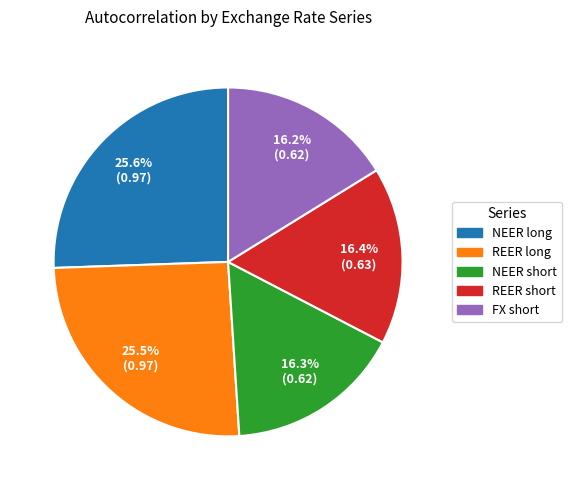

Do REER short and NEER long together represent more than half of the pie?

No